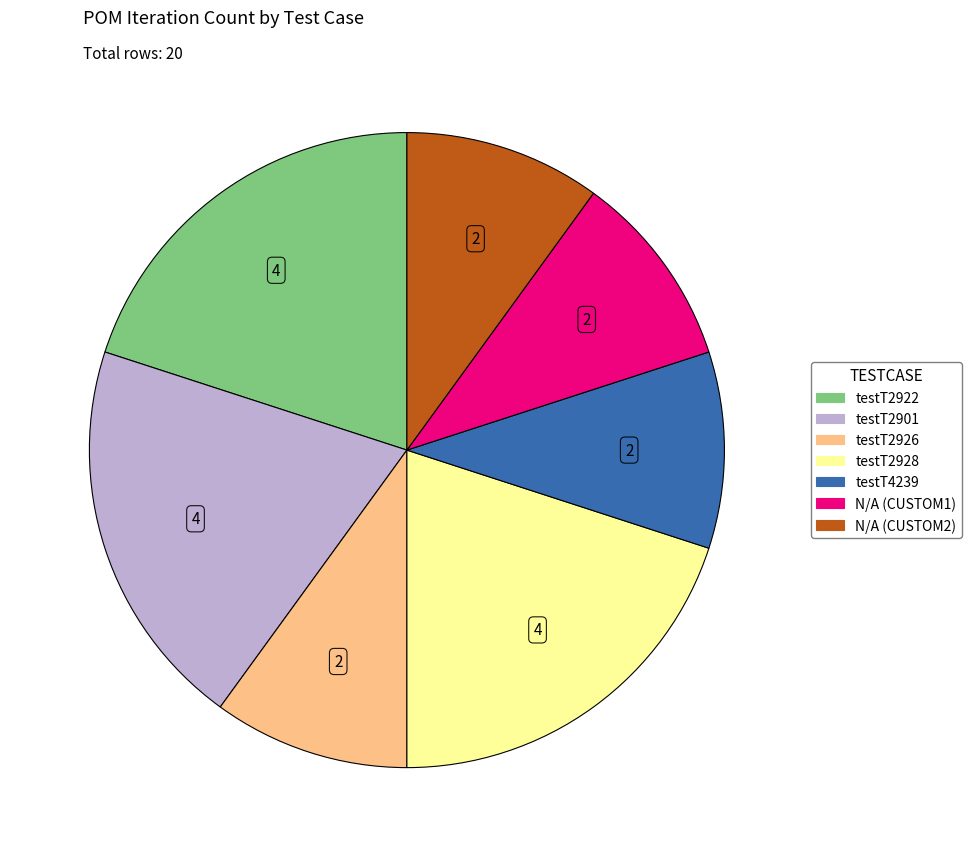

Does testT4239 represent more than half of the total?

No